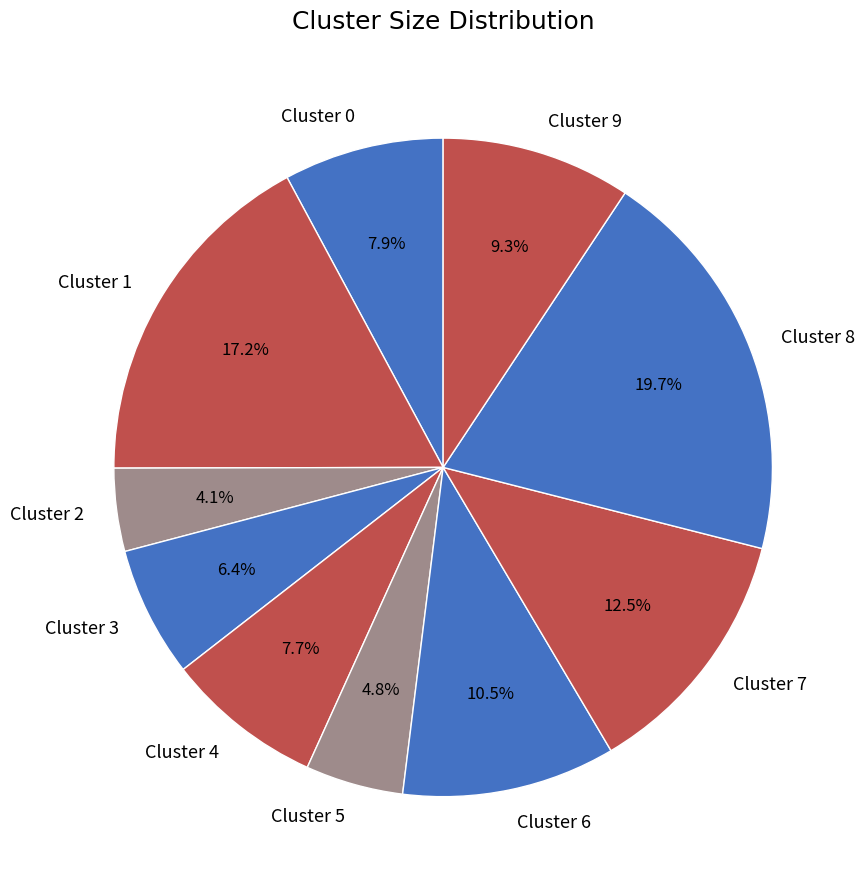

Which category has the smallest portion of the pie?

Cluster 2